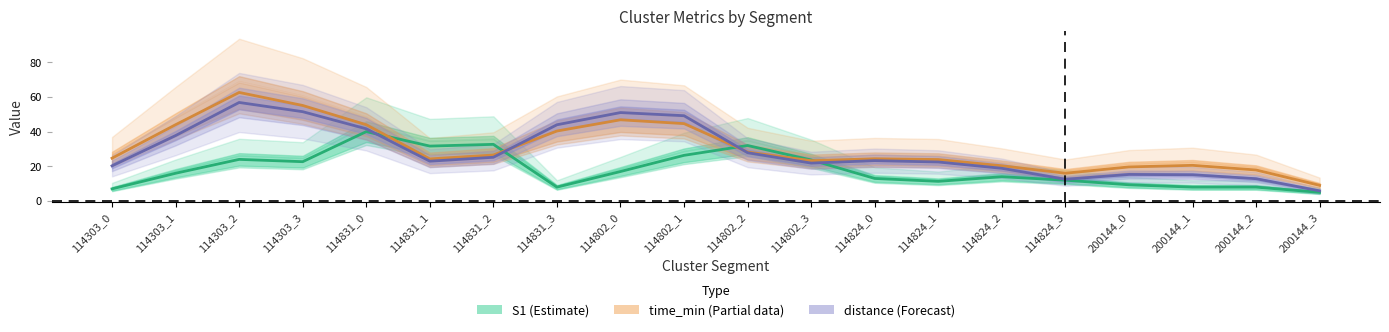

Between which two adjacent categories do time_min (Partial) and distance (Forecast) first intersect?

114831_2 and 114831_3